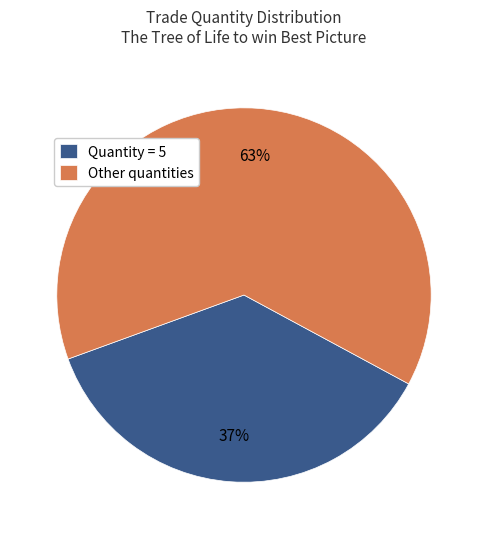

To the nearest percent, what is the average slice percentage?

50%